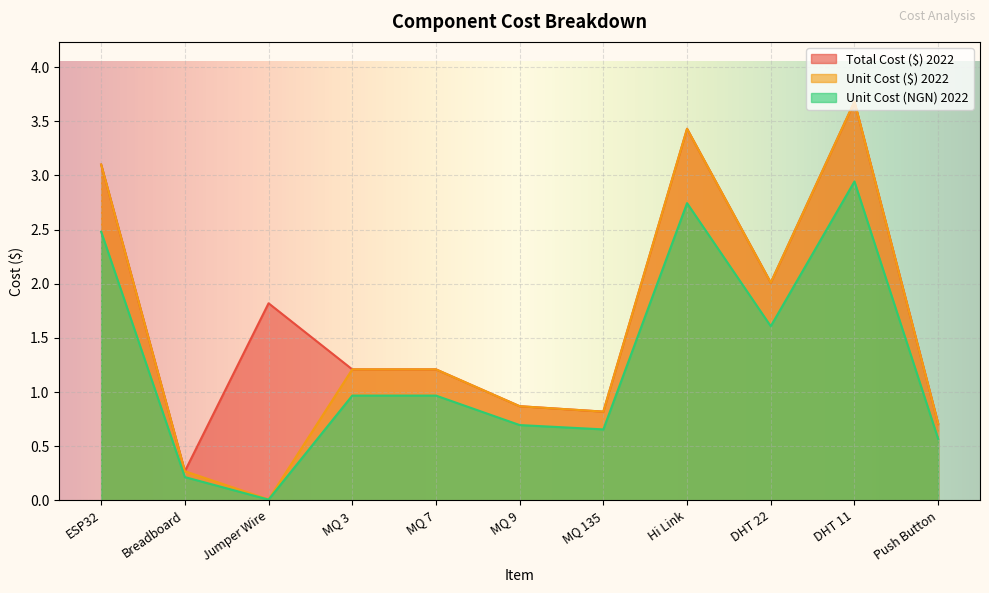

Reading right to left, what are all the values shown in this chart?

Total Cost ($) 2022: Push Button=0.7	DHT 11=3.7	DHT 22=2.0	Hi Link=3.4	MQ 135=0.8	MQ 9=0.9	MQ 7=1.2	MQ 3=1.2	Jumper Wire=1.8	Breadboard=0.3	ESP32=3.1
Unit Cost ($) 2022: Push Button=0.7	DHT 11=3.7	DHT 22=2.0	Hi Link=3.4	MQ 135=0.8	MQ 9=0.9	MQ 7=1.2	MQ 3=1.2	Jumper Wire=0.0	Breadboard=0.3	ESP32=3.1
Unit Cost (NGN) 2022: Push Button=0.6	DHT 11=2.9	DHT 22=1.6	Hi Link=2.7	MQ 135=0.7	MQ 9=0.7	MQ 7=1.0	MQ 3=1.0	Jumper Wire=0.0	Breadboard=0.2	ESP32=2.5